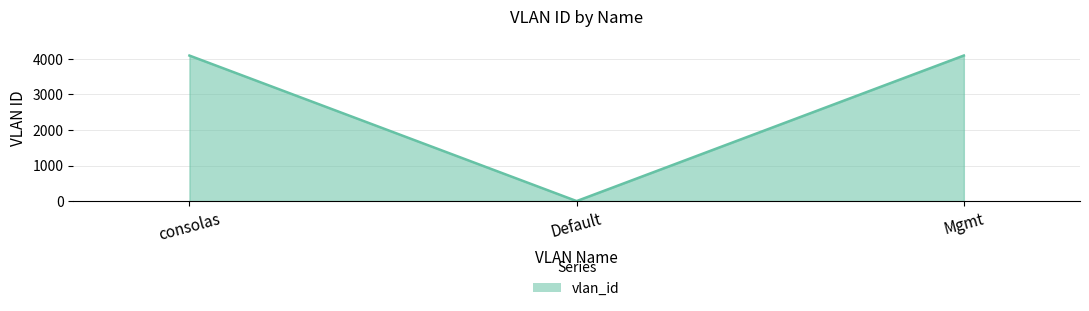

The value at consolas is 4094. True or false?

True